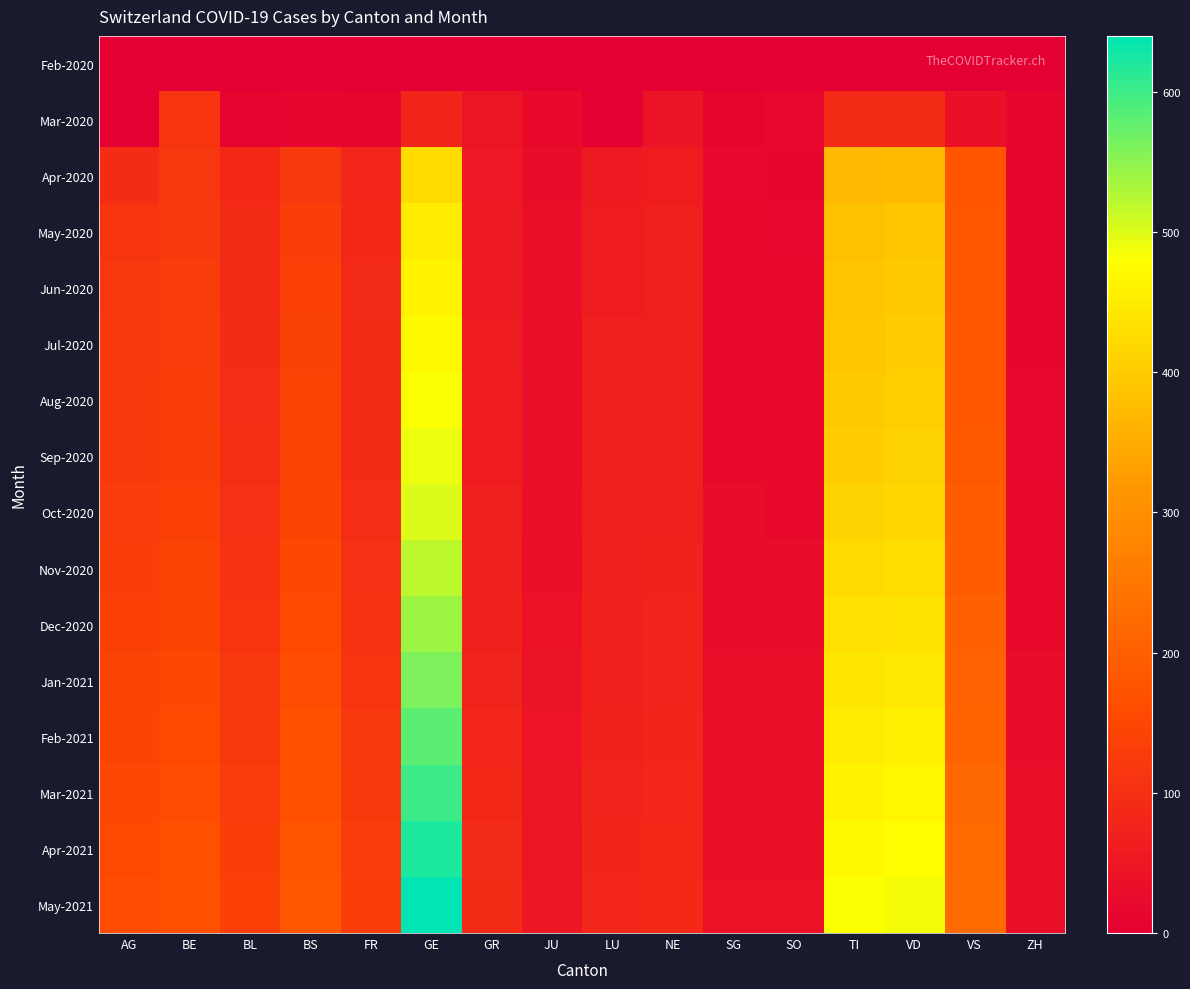

Reading left to right, what are all the values shown in this chart?

Feb-2020: AG=0	BE=0	BL=0	BS=0	FR=0	GE=0	GR=0	JU=0	LU=0	NE=0	SG=0	SO=0	TI=0	VD=0	VS=0	ZH=0
Mar-2020: AG=1	BE=112	BL=9	BS=13	FR=12	GE=78	GR=45	JU=23	LU=0	NE=42	SG=10	SO=19	TI=92	VD=90	VS=37	ZH=13
Apr-2020: AG=94	BE=115	BL=86	BS=119	FR=81	GE=424	GR=52	JU=29	LU=57	NE=61	SG=18	SO=17	TI=370	VD=374	VS=175	ZH=14
May-2020: AG=110	BE=120	BL=90	BS=130	FR=85	GE=450	GR=55	JU=30	LU=60	NE=65	SG=20	SO=19	TI=380	VD=390	VS=180	ZH=15
Jun-2020: AG=115	BE=125	BL=92	BS=135	FR=88	GE=460	GR=57	JU=31	LU=62	NE=67	SG=21	SO=20	TI=385	VD=395	VS=182	ZH=16
Jul-2020: AG=118	BE=128	BL=94	BS=138	FR=90	GE=470	GR=58	JU=32	LU=63	NE=68	SG=22	SO=21	TI=390	VD=400	VS=184	ZH=17
Aug-2020: AG=120	BE=130	BL=96	BS=140	FR=92	GE=480	GR=60	JU=33	LU=64	NE=69	SG=23	SO=22	TI=395	VD=405	VS=186	ZH=18
Sep-2020: AG=122	BE=132	BL=98	BS=142	FR=94	GE=490	GR=62	JU=34	LU=65	NE=70	SG=24	SO=23	TI=400	VD=410	VS=188	ZH=19
Oct-2020: AG=125	BE=135	BL=100	BS=145	FR=96	GE=500	GR=64	JU=35	LU=66	NE=71	SG=25	SO=24	TI=410	VD=415	VS=190	ZH=20
Nov-2020: AG=130	BE=140	BL=105	BS=150	FR=100	GE=520	GR=68	JU=37	LU=68	NE=73	SG=27	SO=26	TI=420	VD=425	VS=195	ZH=22
Dec-2020: AG=135	BE=145	BL=110	BS=155	FR=105	GE=540	GR=72	JU=39	LU=70	NE=75	SG=29	SO=28	TI=430	VD=435	VS=200	ZH=24
Jan-2021: AG=140	BE=150	BL=115	BS=160	FR=110	GE=560	GR=76	JU=41	LU=72	NE=77	SG=31	SO=30	TI=440	VD=445	VS=205	ZH=26
Feb-2021: AG=145	BE=155	BL=120	BS=165	FR=115	GE=580	GR=80	JU=43	LU=74	NE=79	SG=33	SO=32	TI=450	VD=455	VS=210	ZH=28
Mar-2021: AG=150	BE=160	BL=125	BS=170	FR=120	GE=600	GR=84	JU=45	LU=76	NE=81	SG=35	SO=34	TI=460	VD=465	VS=215	ZH=30
Apr-2021: AG=155	BE=165	BL=130	BS=175	FR=125	GE=620	GR=88	JU=47	LU=78	NE=83	SG=37	SO=36	TI=470	VD=475	VS=220	ZH=32
May-2021: AG=160	BE=170	BL=135	BS=180	FR=130	GE=640	GR=92	JU=49	LU=80	NE=85	SG=39	SO=38	TI=480	VD=485	VS=225	ZH=34